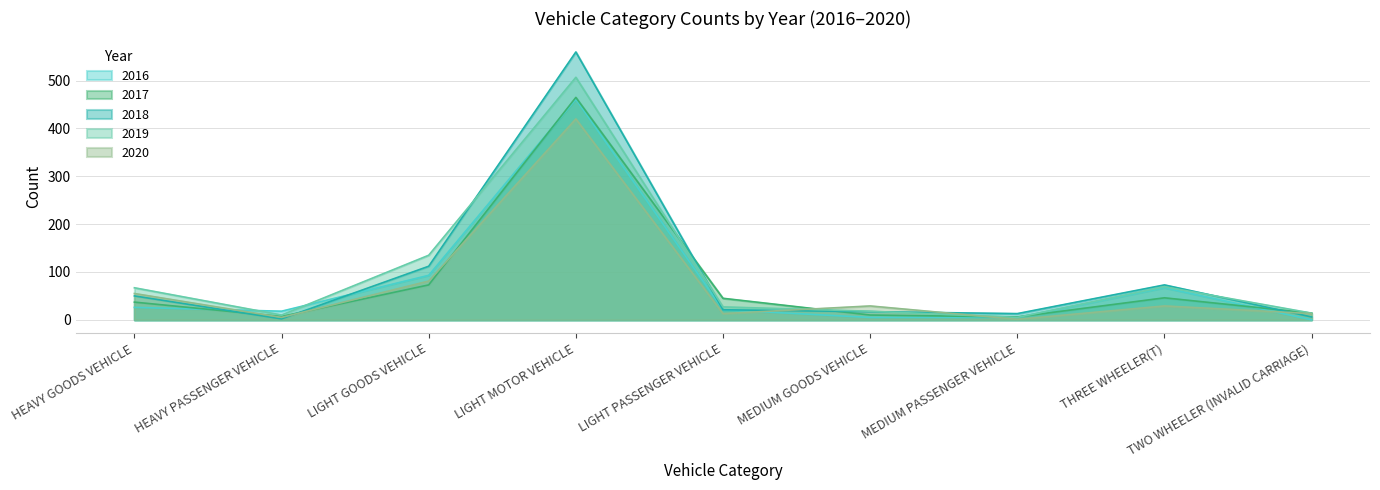

What is the highest value of the 2018 series?

560